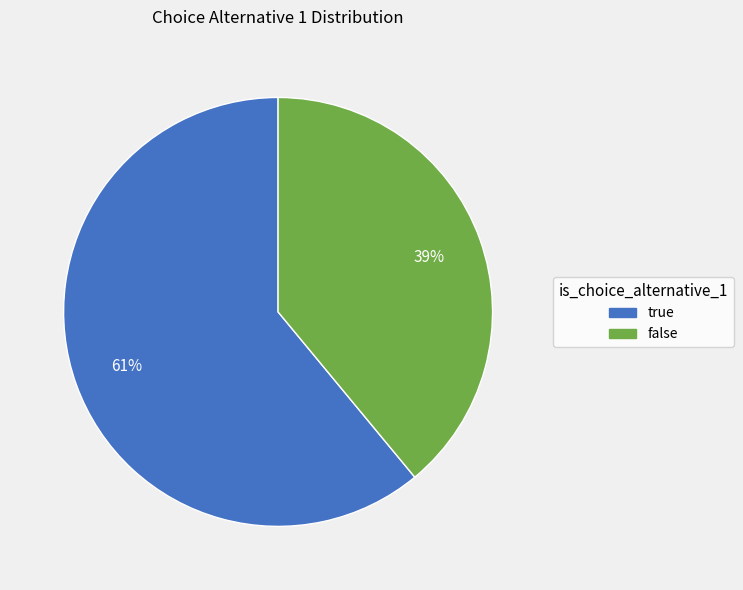

To the nearest percent, what is the average slice percentage?

50%